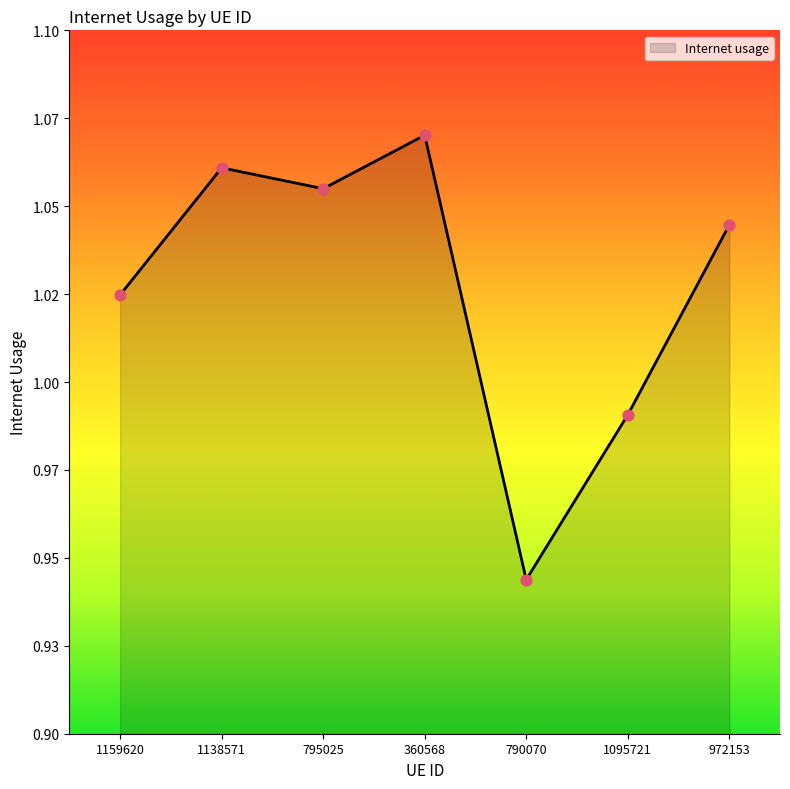

Which has a higher value, 1159620 or 1095721?

1159620